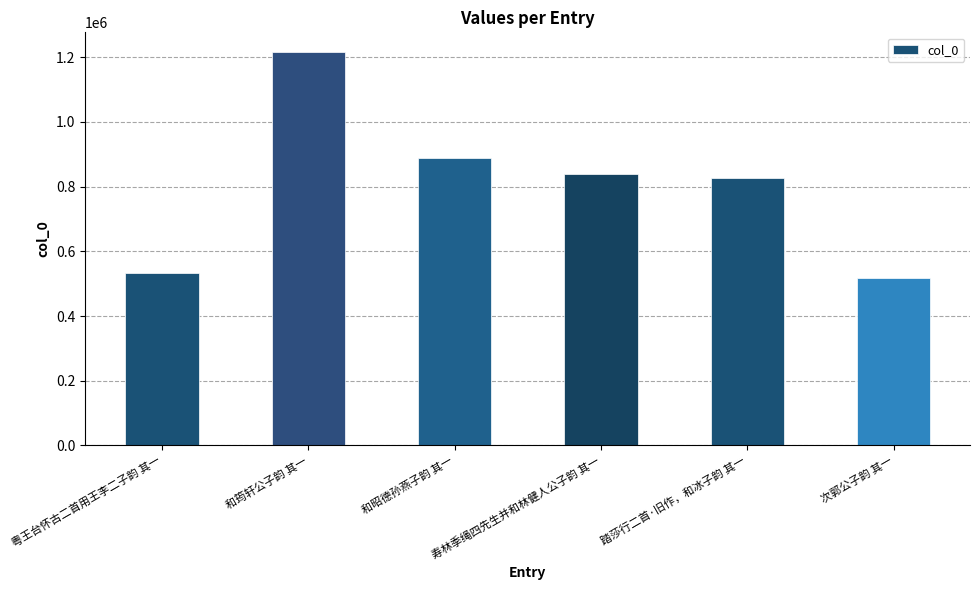

List the labels in order of value, largest first.

和筠轩公子韵 其一, 和昭德孙燕子韵 其一, 寿林季绳四先生并和林健人公子韵 其一, 踏莎行二首·旧作，和冰子韵 其一, 粤王台怀古二首用王李二子韵 其一, 次郭公子韵 其一